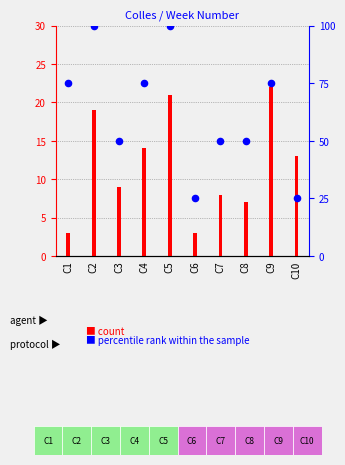

What are all the series names shown in the legend?

count, percentile rank within the sample